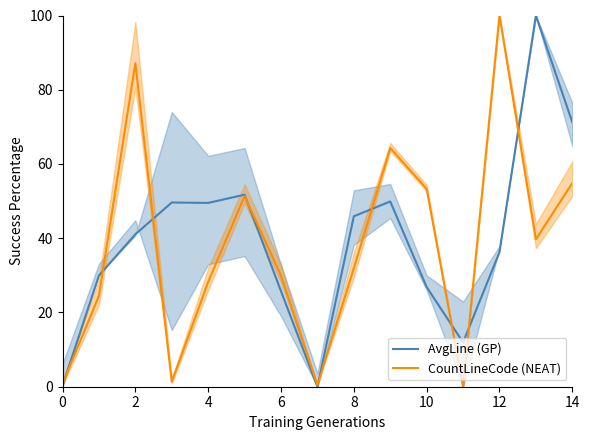

Is the value of CountLineCode (NEAT) at 14 greater than the value of AvgLine (GP) at 4?

Yes